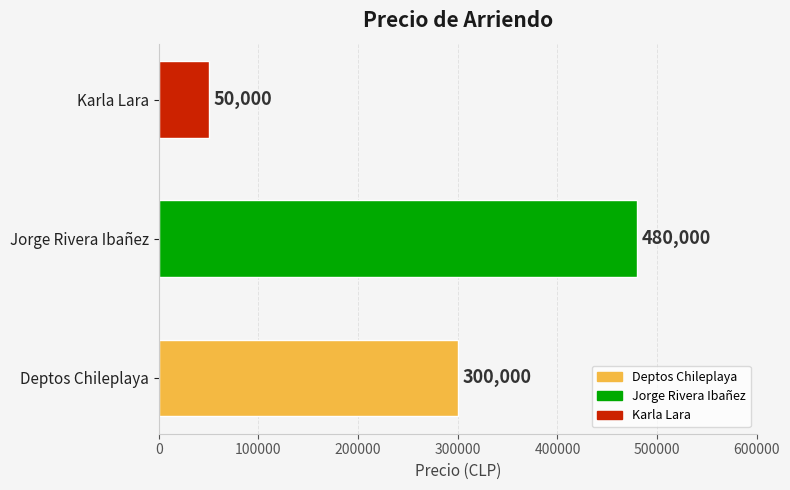

At which category does the chart reach its peak across all series?

Jorge Rivera Ibañez